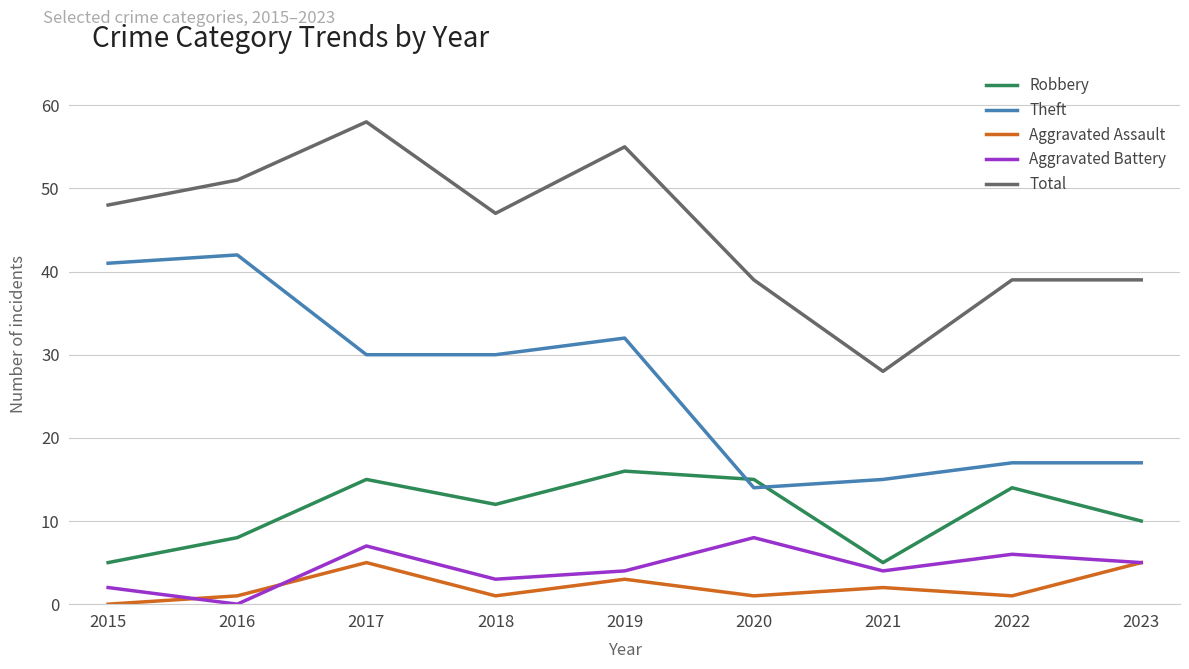

Between 2019 and 2023, which series saw the biggest shift?

Total